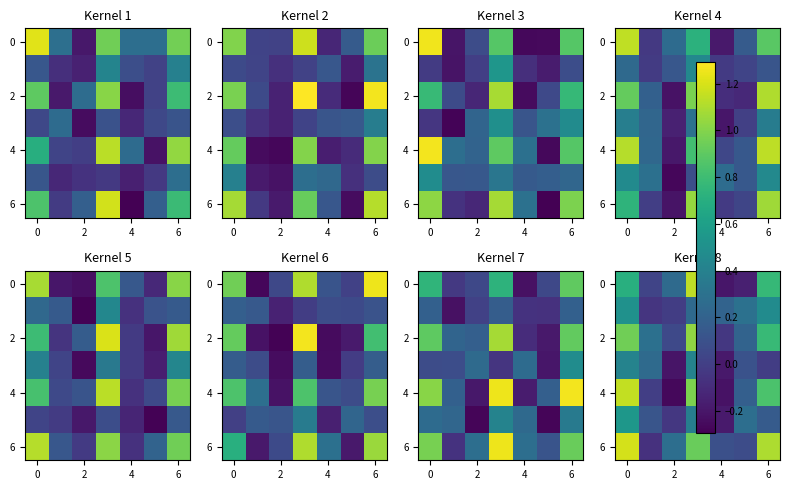

Count the number of categories in the chart.

7